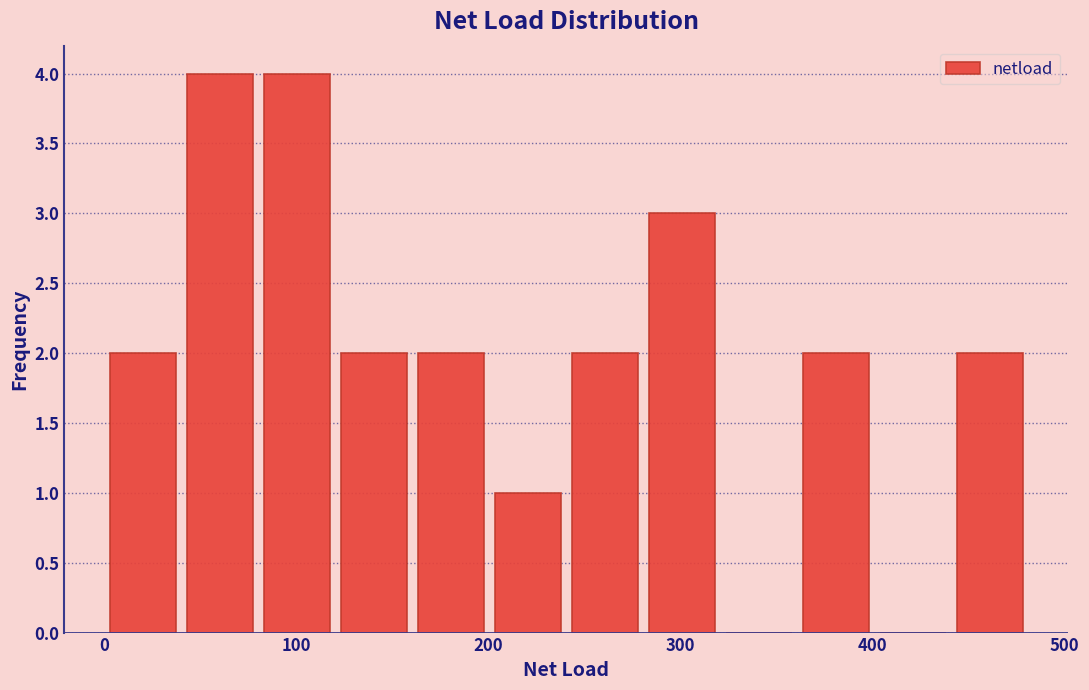

Reading left to right, list every bar in this chart as the range it spans on the x-axis followed by its height. Neither the bar edges nor the heights are printed on the chart, so give them approximately, as read against the axes.

0 to 40: 2
40 to 80: 4
80 to 120: 4
120 to 160: 2
160 to 200: 2
200 to 240: 1
240 to 280: 2
280 to 320: 3
320 to 360: 0
360 to 400: 2
400 to 440: 0
440 to 480: 2